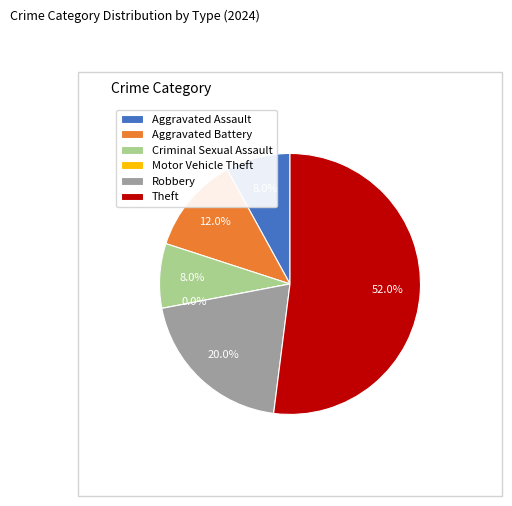

To the nearest percent, what portion does Aggravated Battery represent?

12%